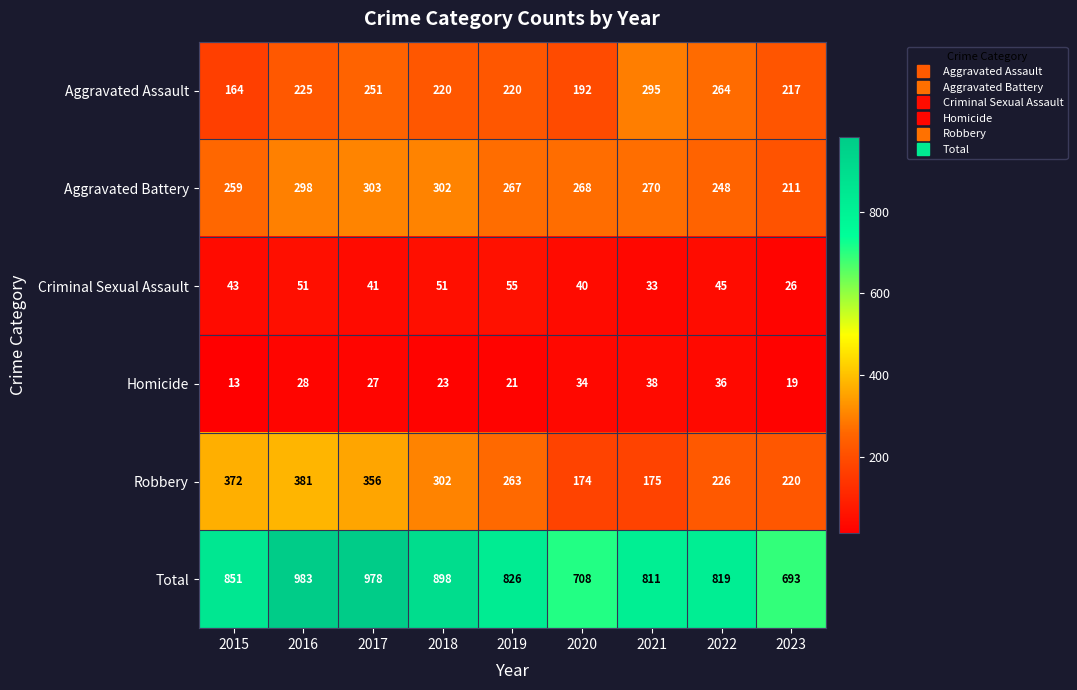

The Homicide series shows 27 at 2017. True or false?

True